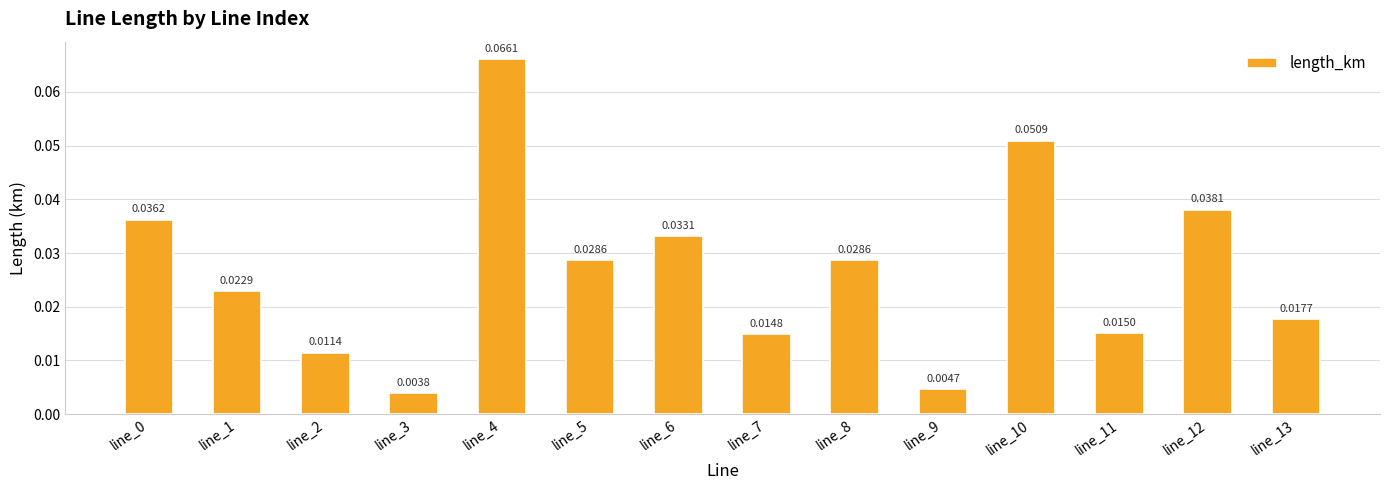

Which category has the lowest value across all series?

line_3